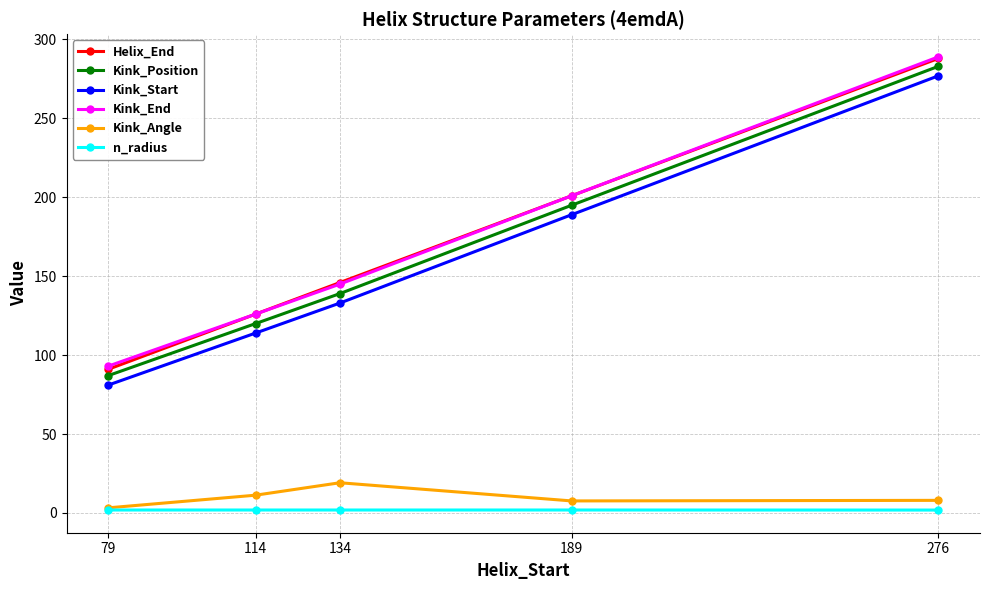

Does the chart have visible grid lines?

Yes